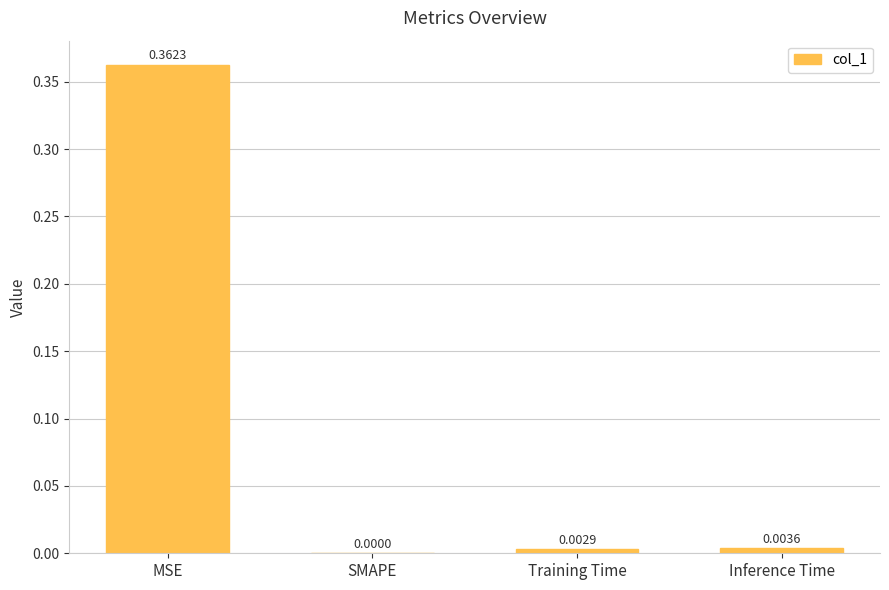

Are the bars grouped side by side (vs. stacked)?

No